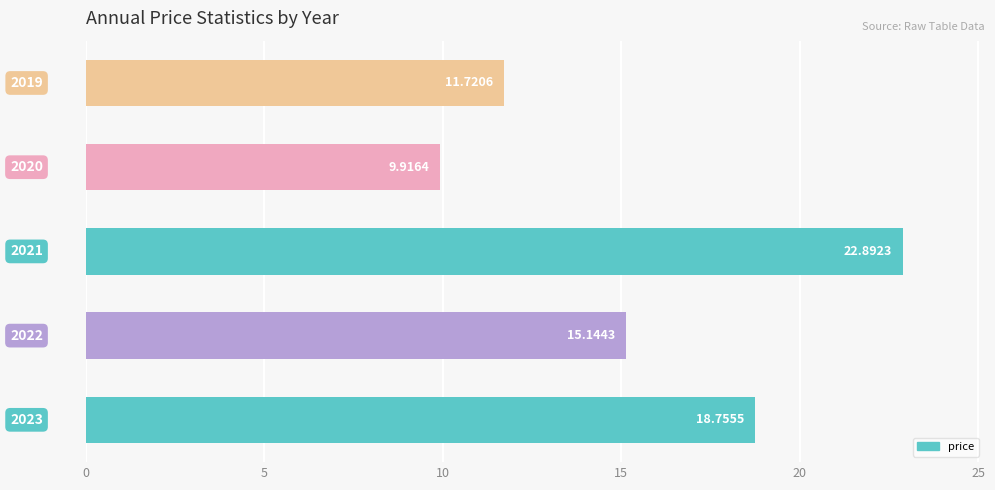

List the labels in order of value, largest first.

2, 0, 1, 4, 3